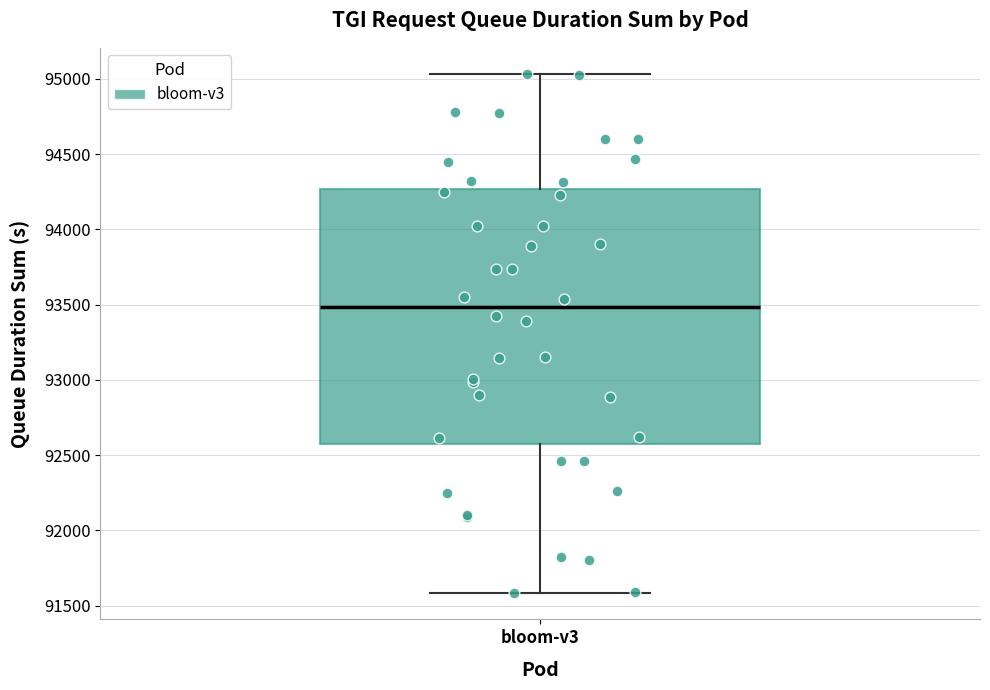

Transcribe this box plot: give where the median line is, the range the box spans, and where the two whiskers end, as read against the y-axis. The values are not printed on the chart, so give them approximately, as read against the axis.

median 93500, box 92600 to 94250, whiskers 91600 to 95050